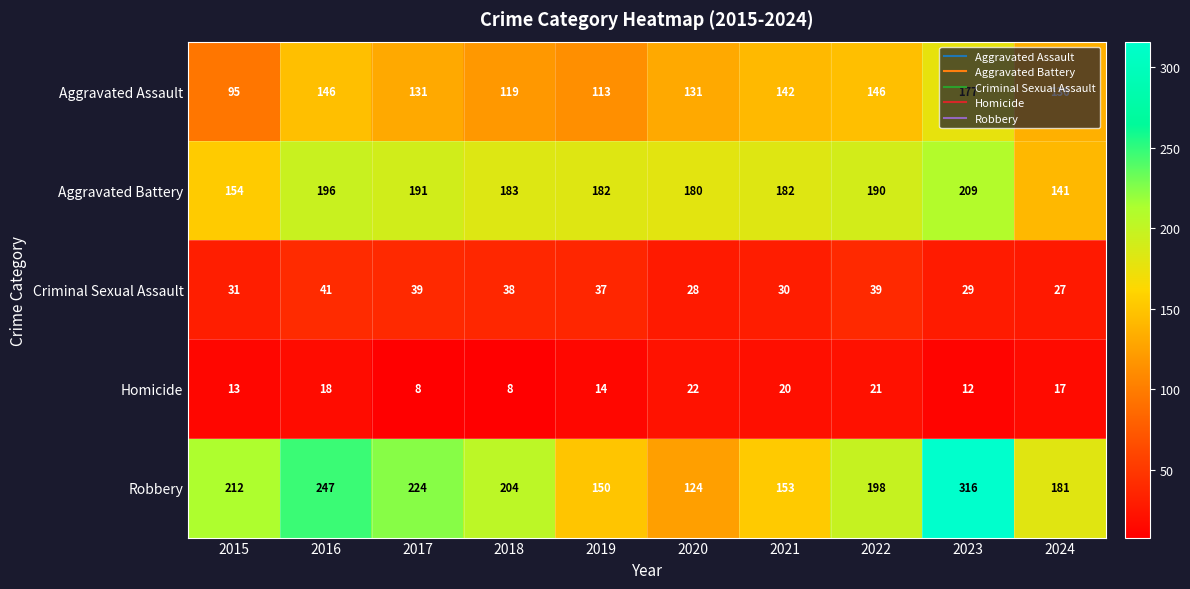

Which series has the largest range (max minus min)?

Robbery